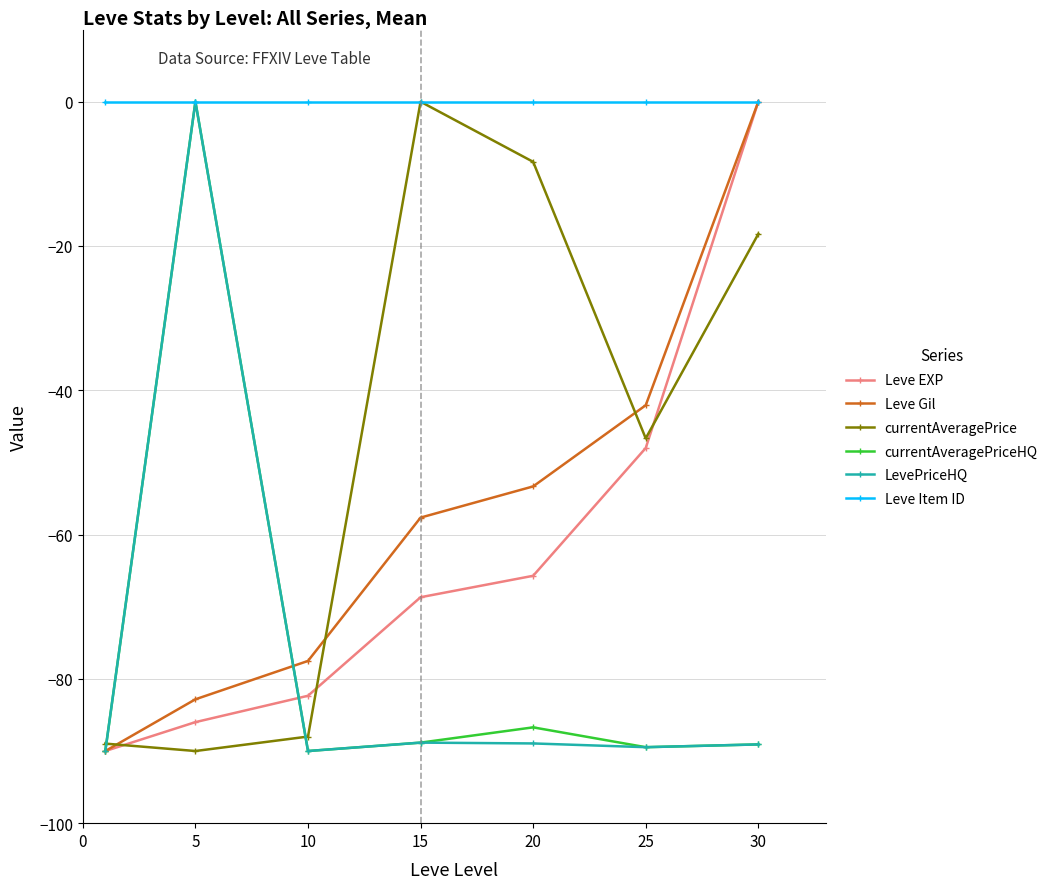

What is the smallest value displayed?

-90.0